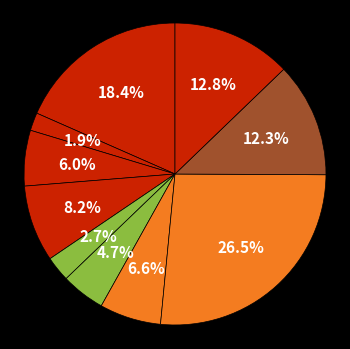

Count the number of slices in the pie.

10